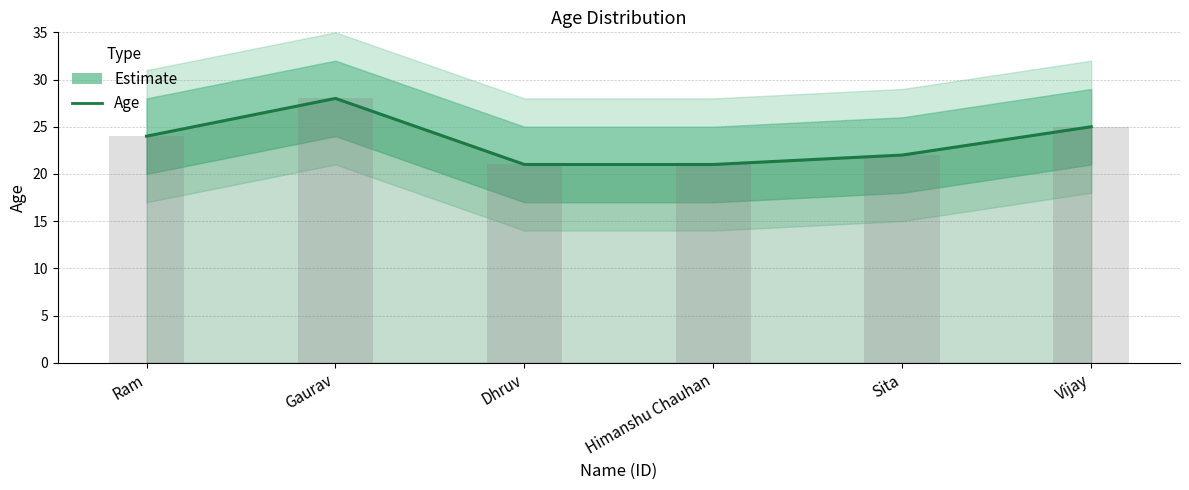

True or false: the data shows 15 at Vijay.

False